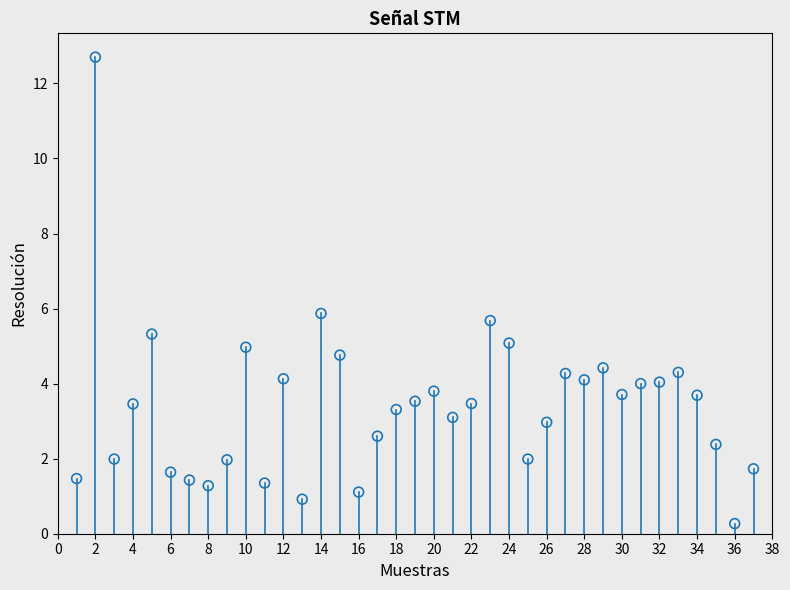

What is the range of X values (max minus min)?

36.0